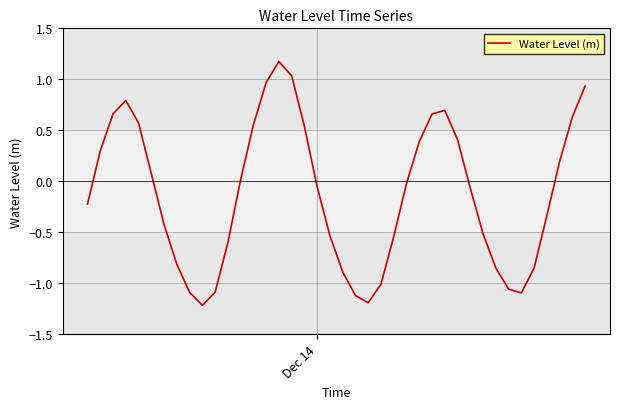

What is the greatest value displayed?

1.2